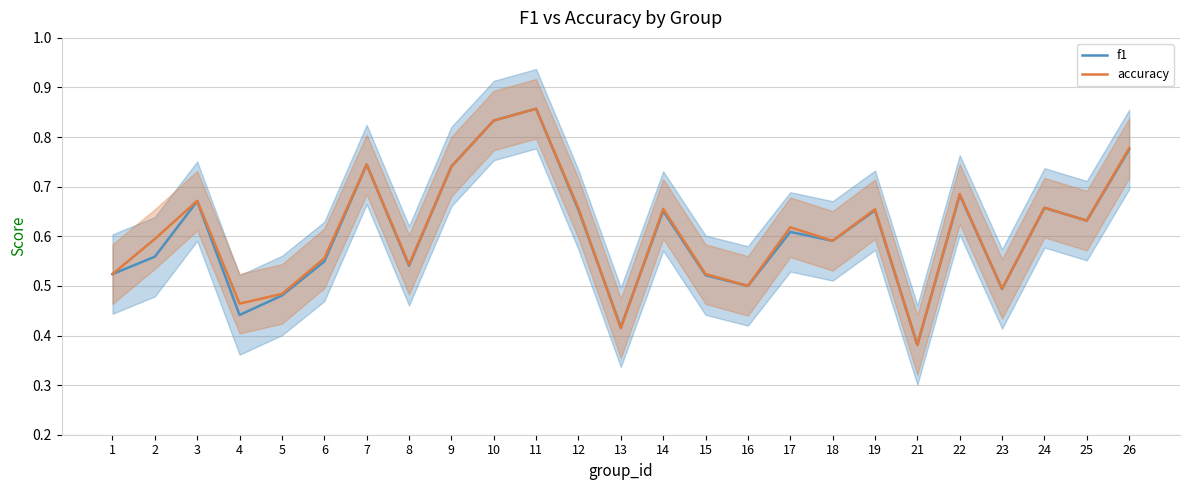

What is the difference between the second highest and second lowest values in the f1 series?

0.4